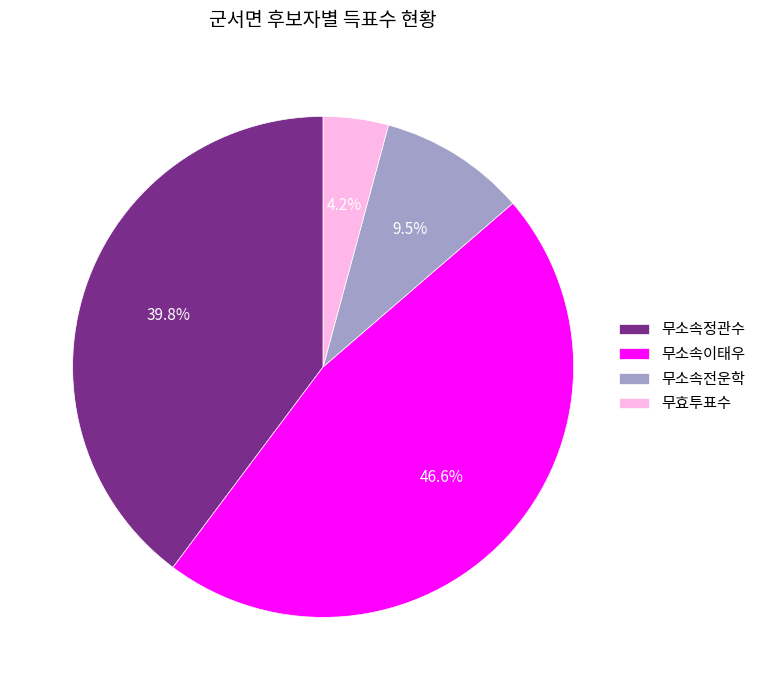

To the nearest percent, what is the combined percentage of 무효투표수 and 무소속전운학?

14%